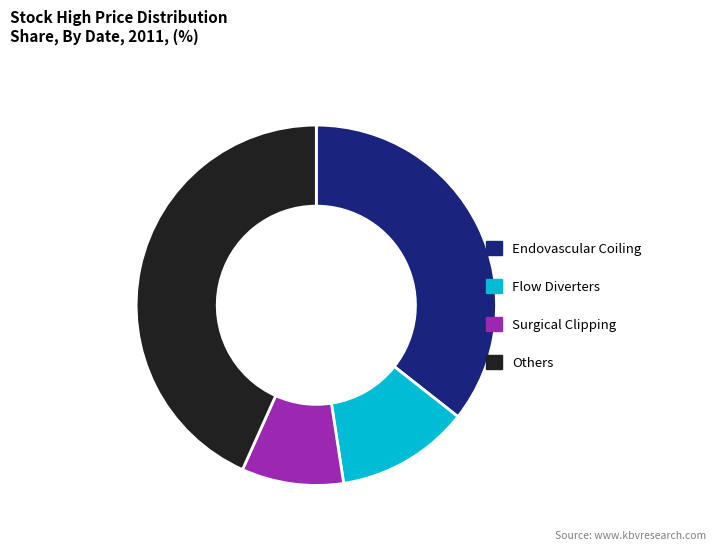

Is the sum of Surgical Clipping and Others greater than half?

Yes